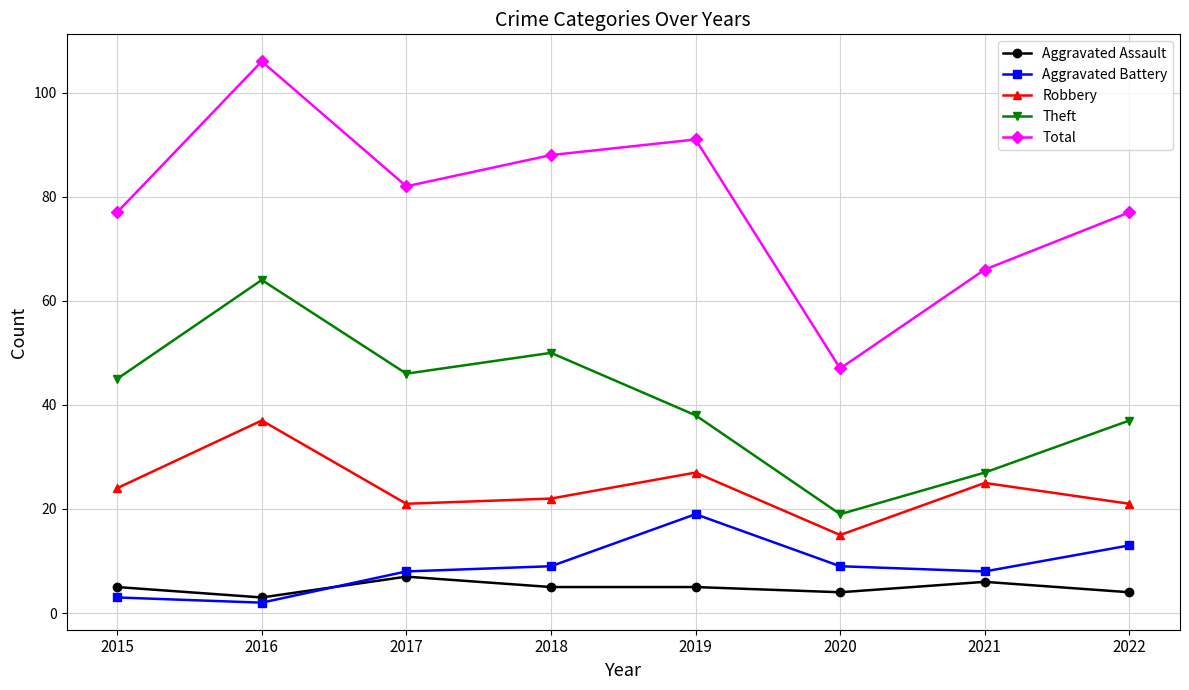

Rank the series at 2017 from highest to lowest value.

Total, Theft, Robbery, Aggravated Battery, Aggravated Assault